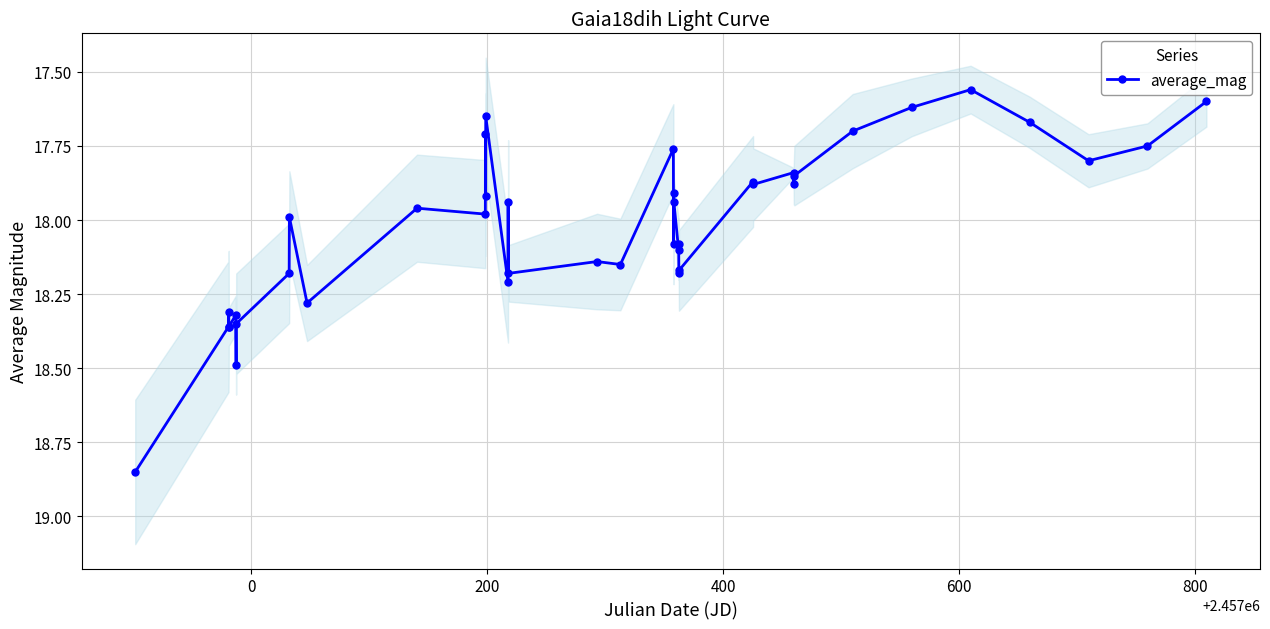

What is the smallest value displayed?

17.6